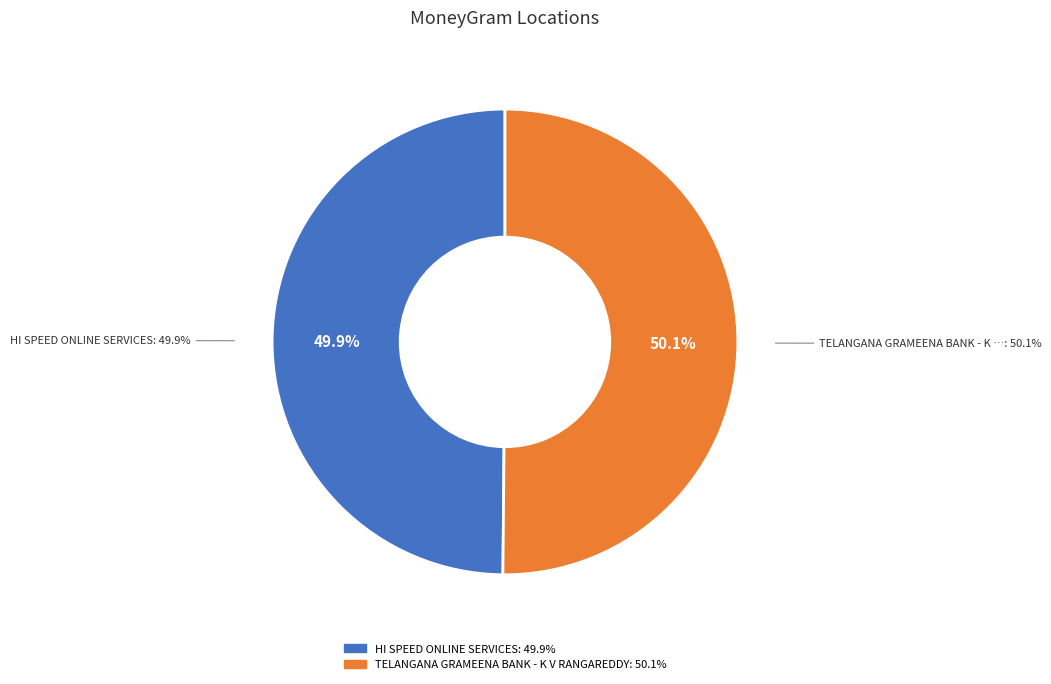

To the nearest percent, what percentage of the pie is HI SPEED ONLINE SERVICES?

50%